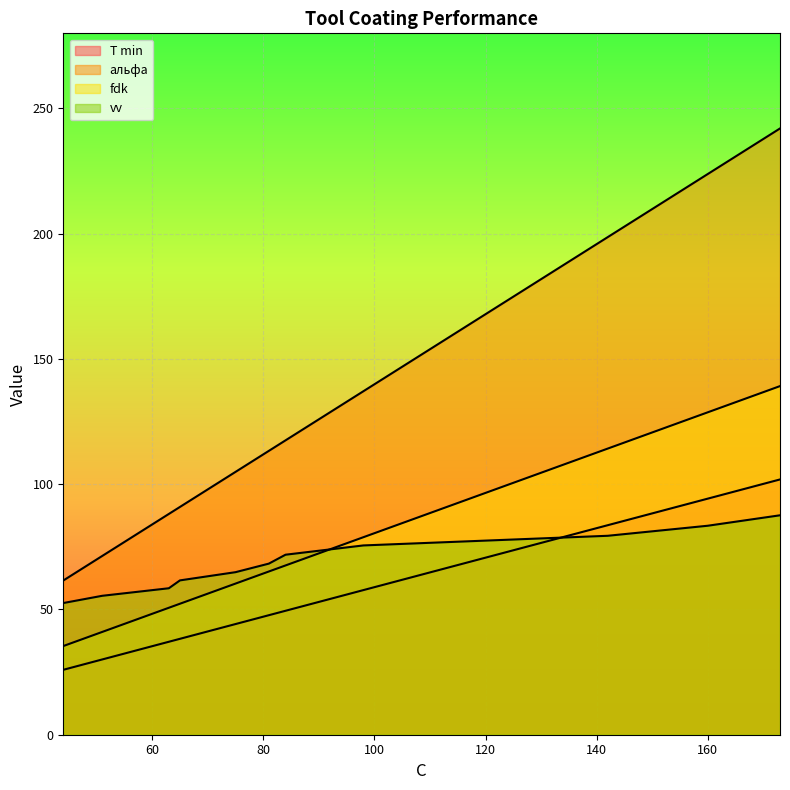

True or false: альфа and T min cross at least once.

False